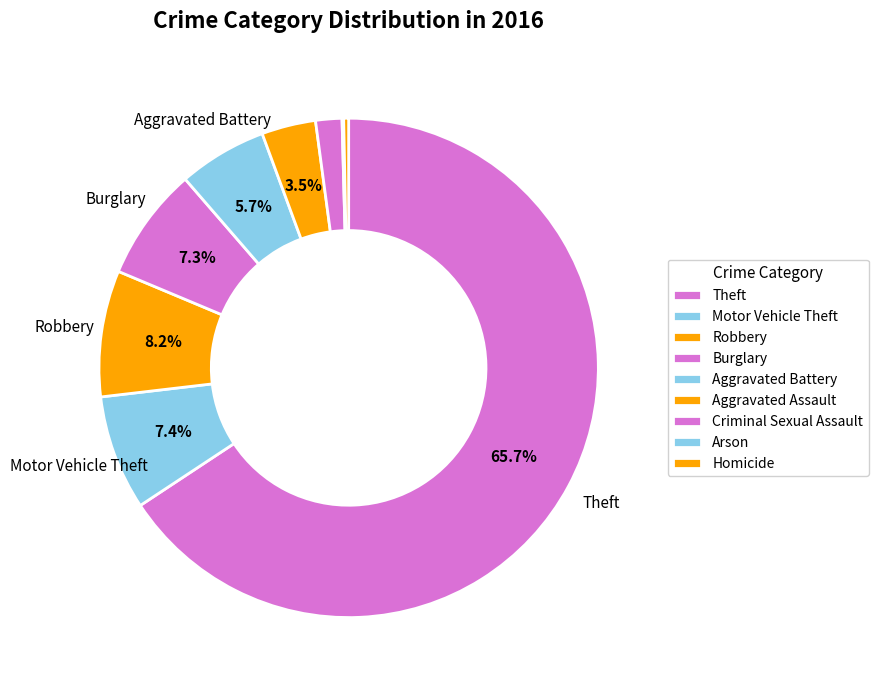

To the nearest percent, what is the difference between the largest and smallest slice percentages?

66%